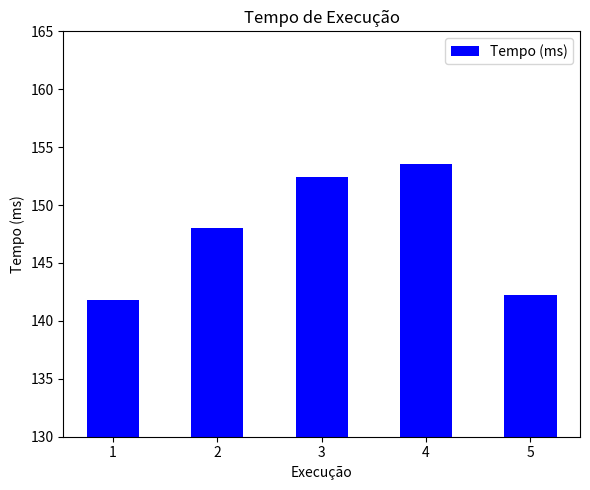

List the labels in order of value, smallest first.

1, 5, 2, 3, 4